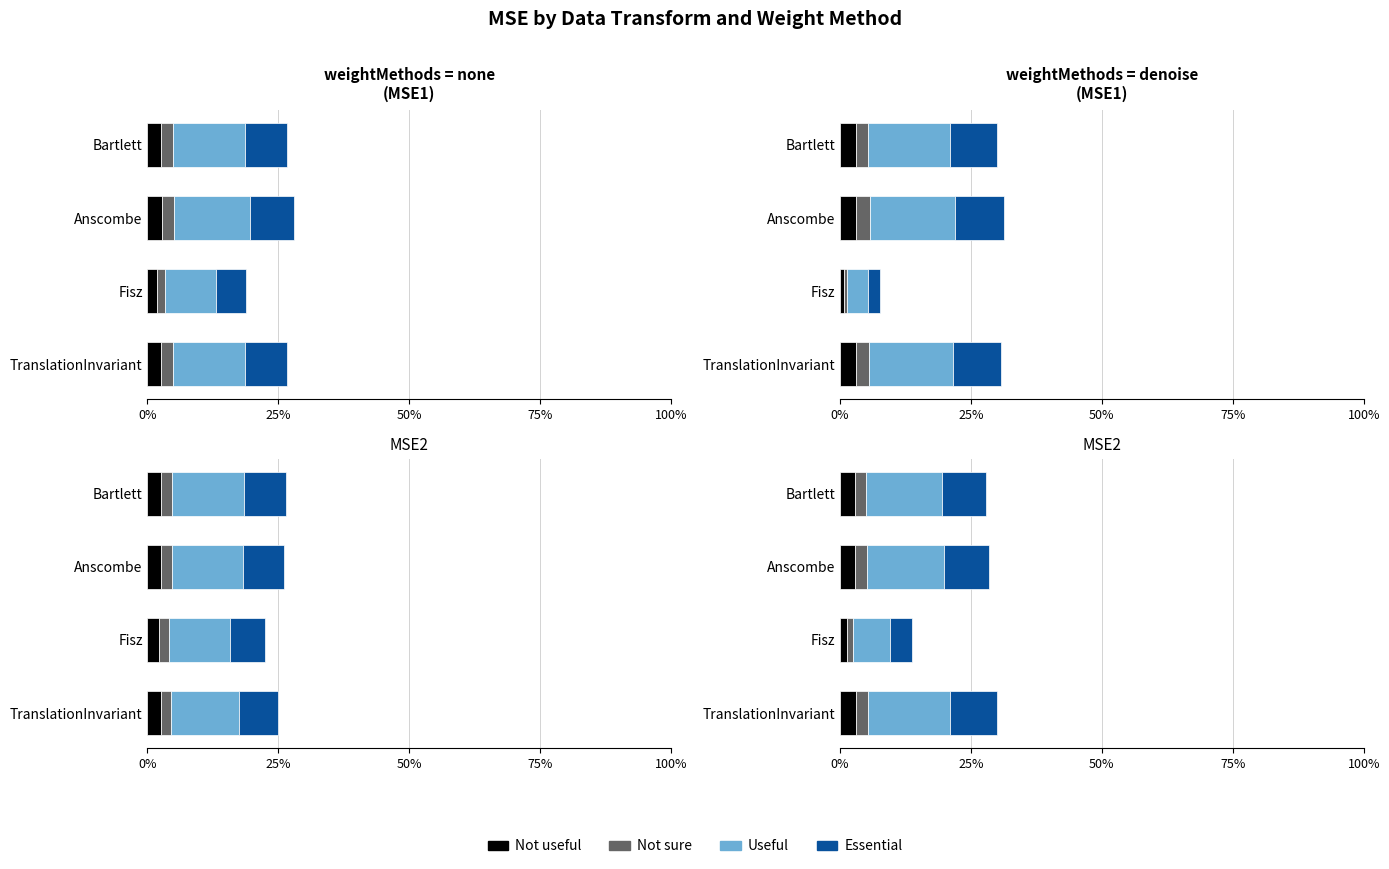

What is the total value across all series at Bartlett?

26.6